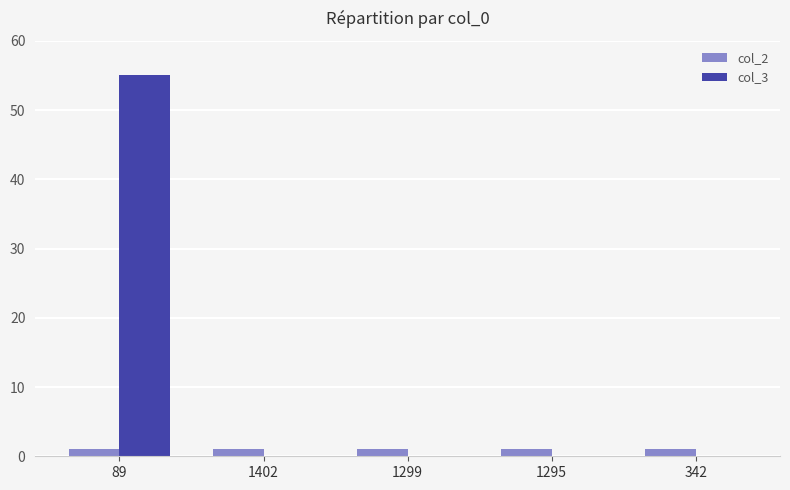

Which series has the largest total across all categories?

col_3